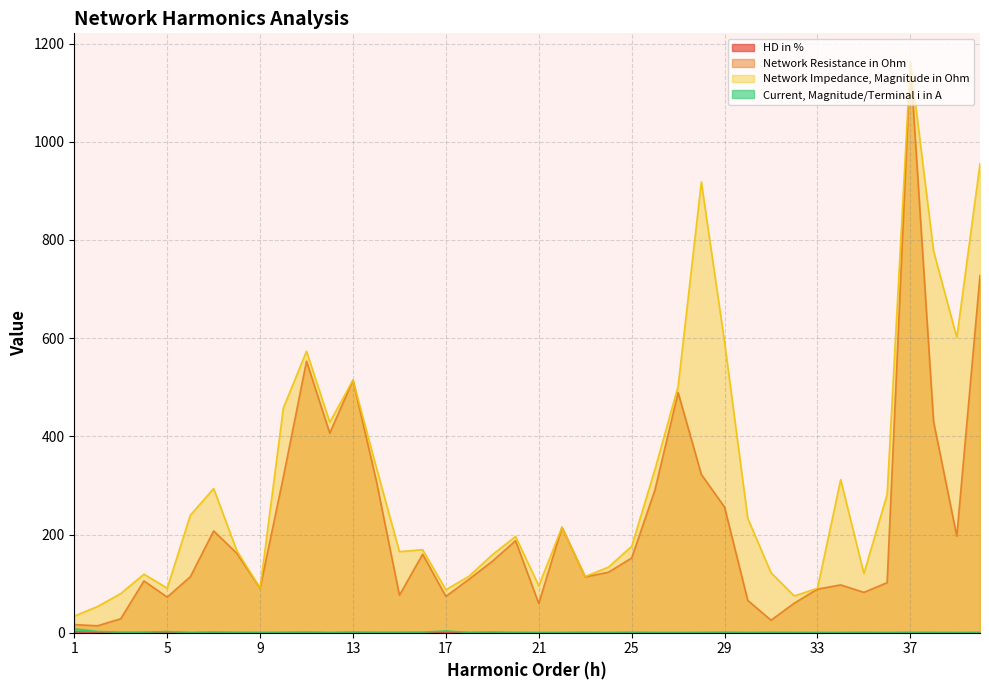

Where does the Network Impedance, Magnitude in Ohm series first go above 196?

6